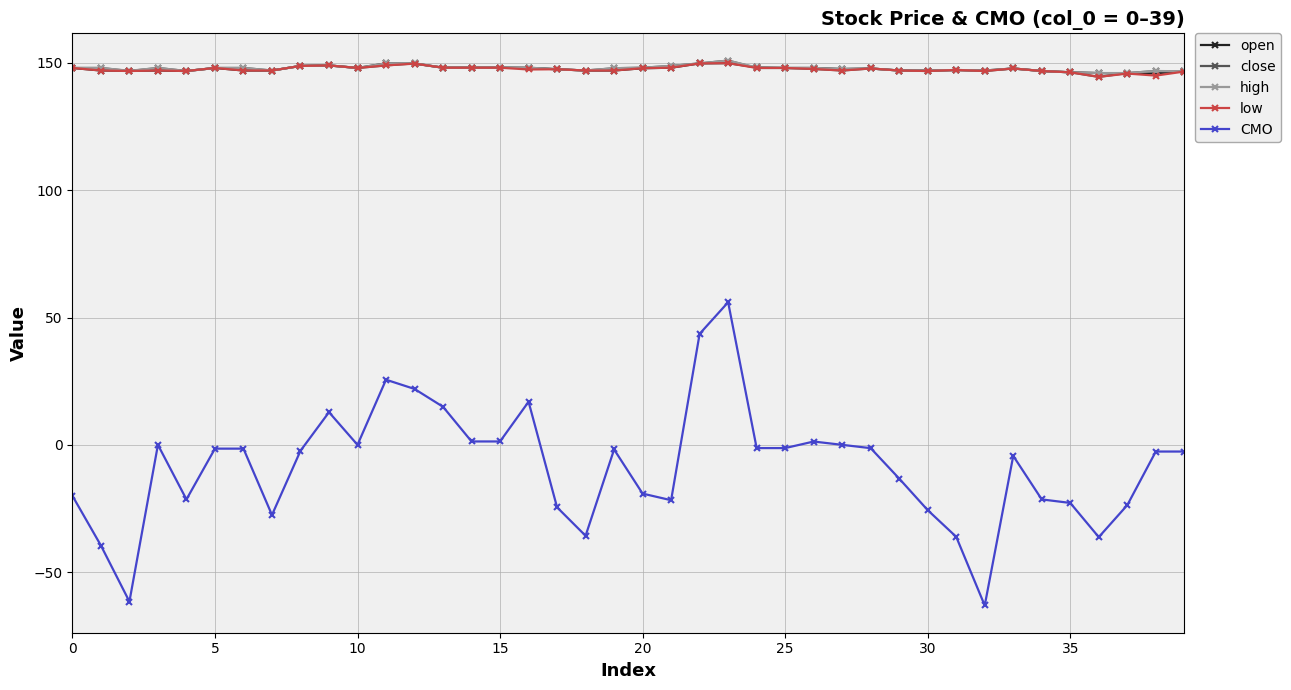

Which series has the largest range (max minus min)?

CMO